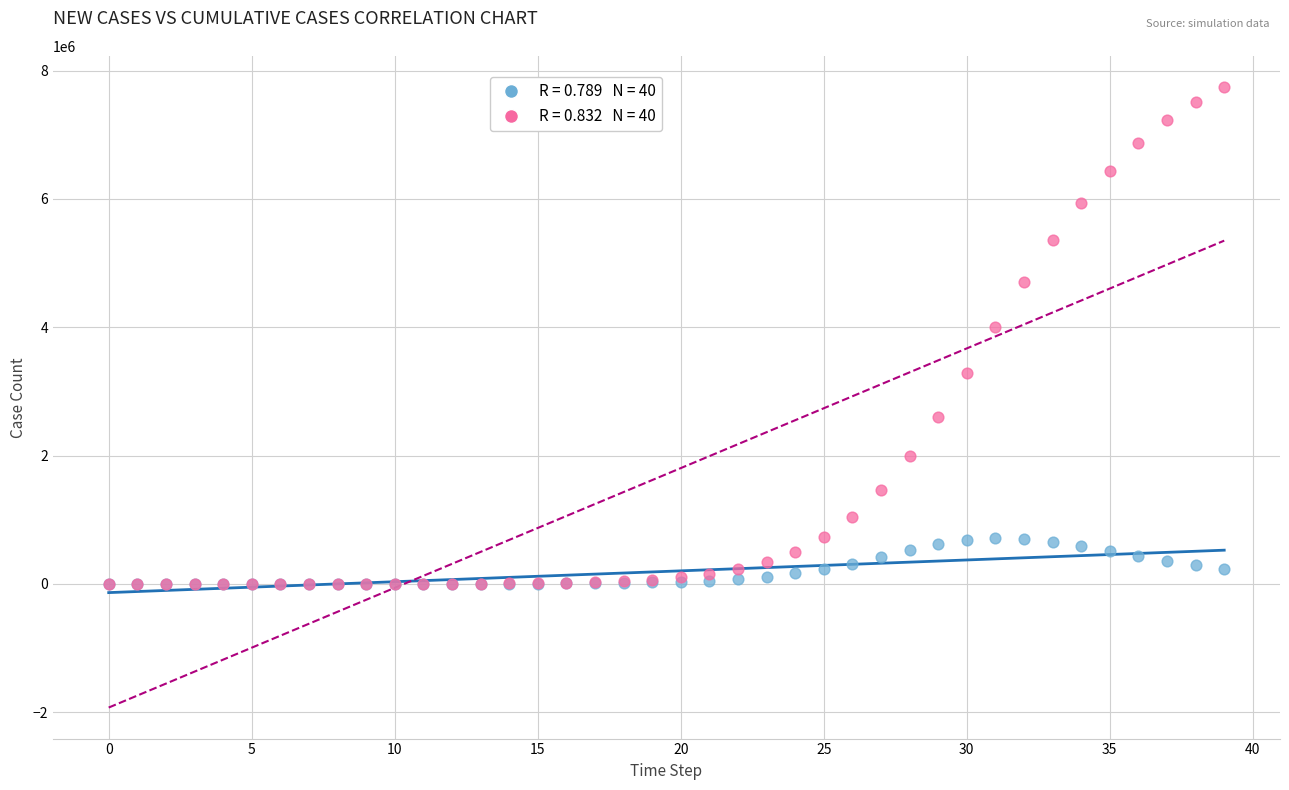

Across all series, what Y value is closest to 3873622?

4002792.4